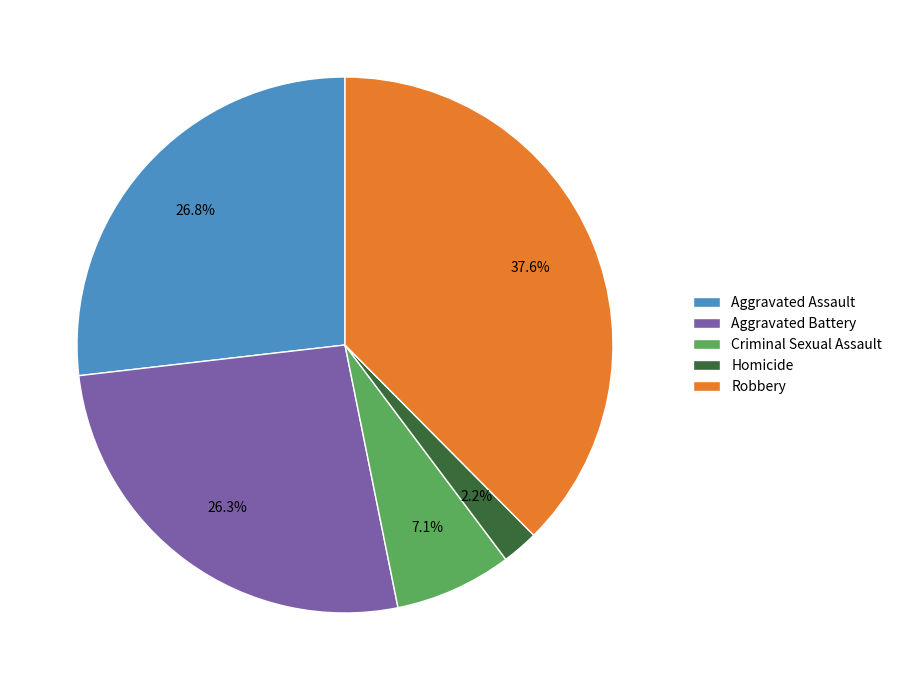

Between Robbery and Homicide, which is larger?

Robbery